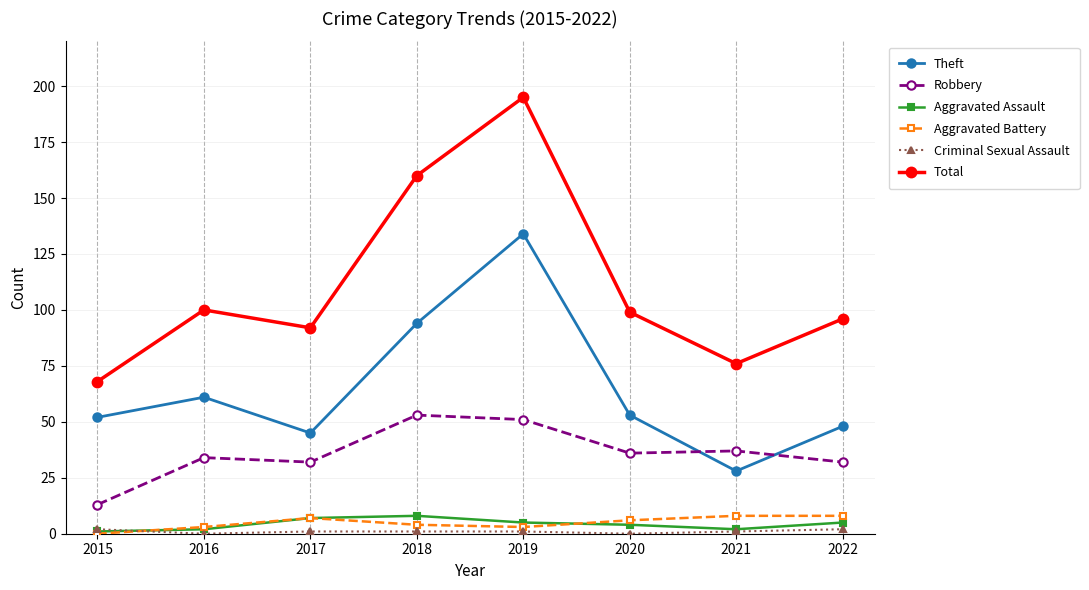

The Aggravated Assault series shows 5 at 2019. True or false?

True